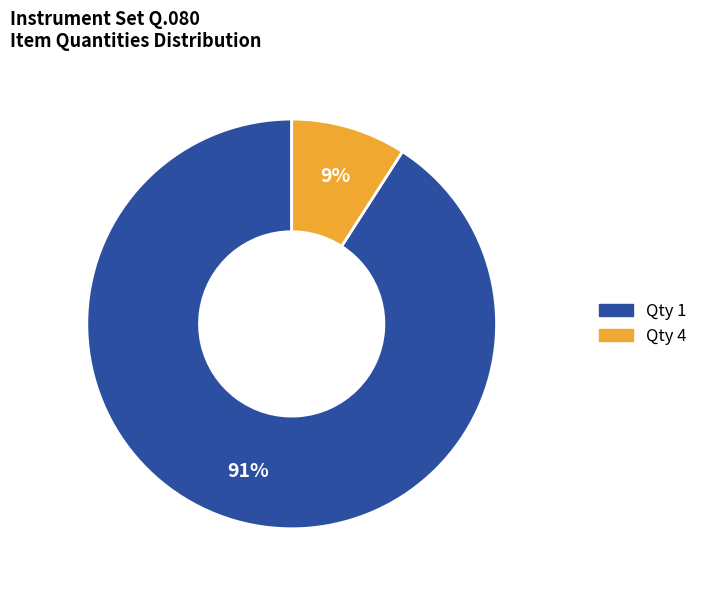

To the nearest percent, what is the difference between the largest and smallest slice percentages?

82%